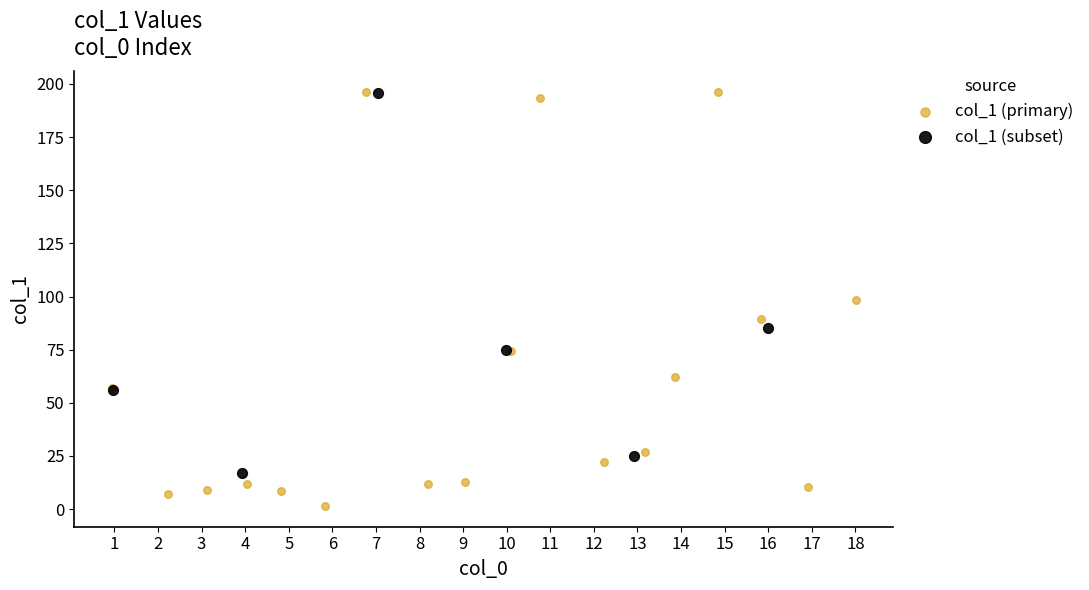

Which series has the largest Y range (max minus min)?

col_1 (primary)